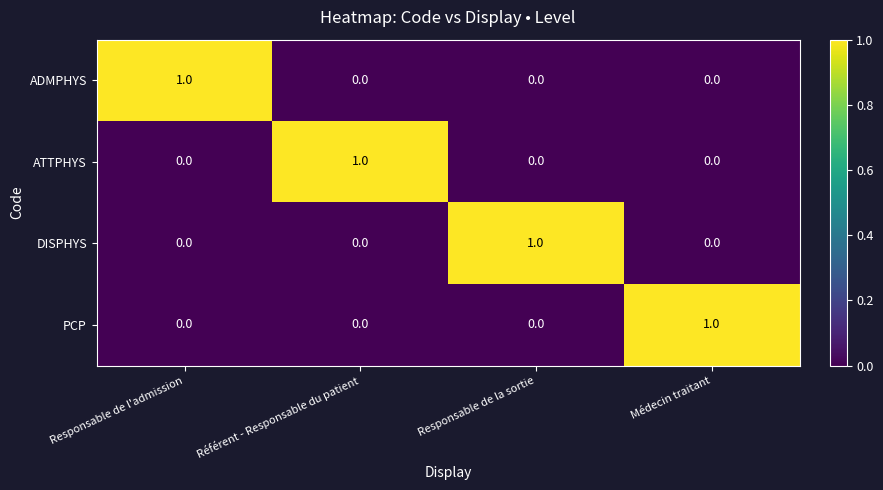

At how many categories does at least one series exceed 0?

4